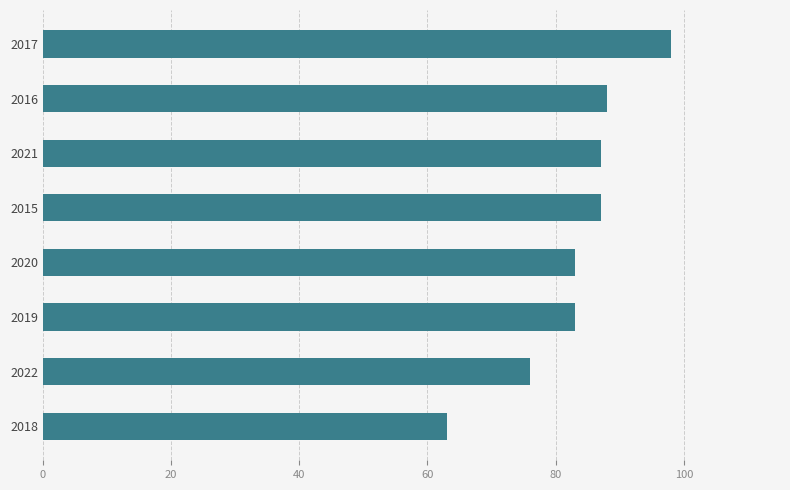

How many series are shown in this chart?

1